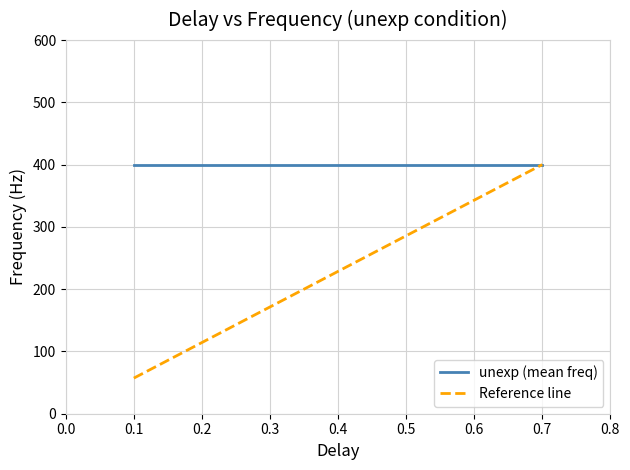

At how many categories does at least one series exceed 183?

3